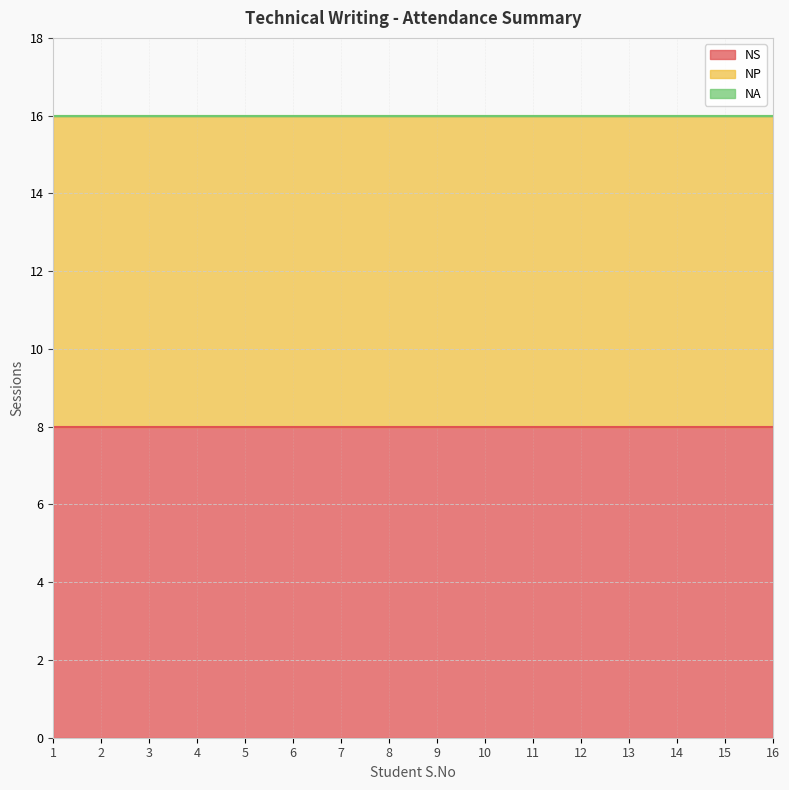

What is the lowest value of the NP series?

8